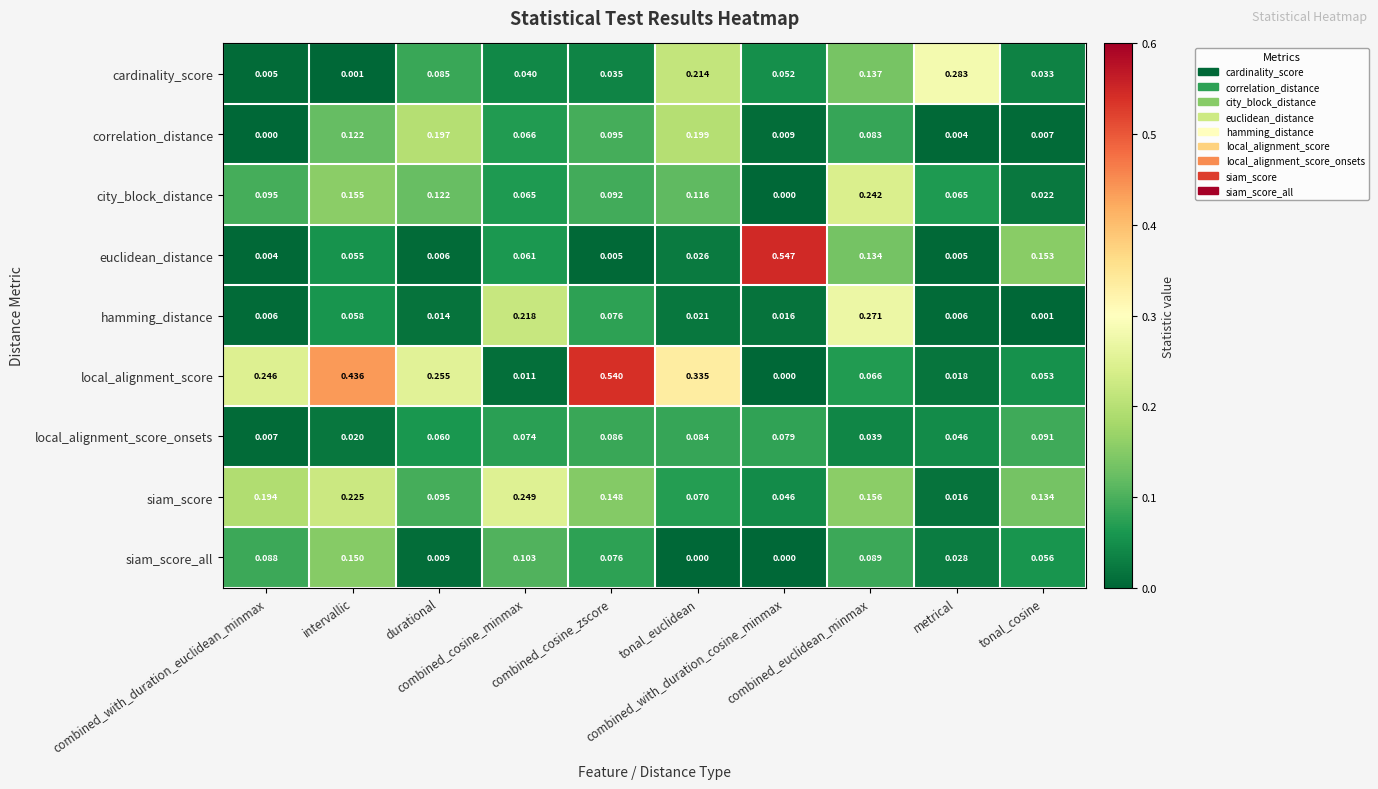

Which series has the widest spread of values?

euclidean_distance